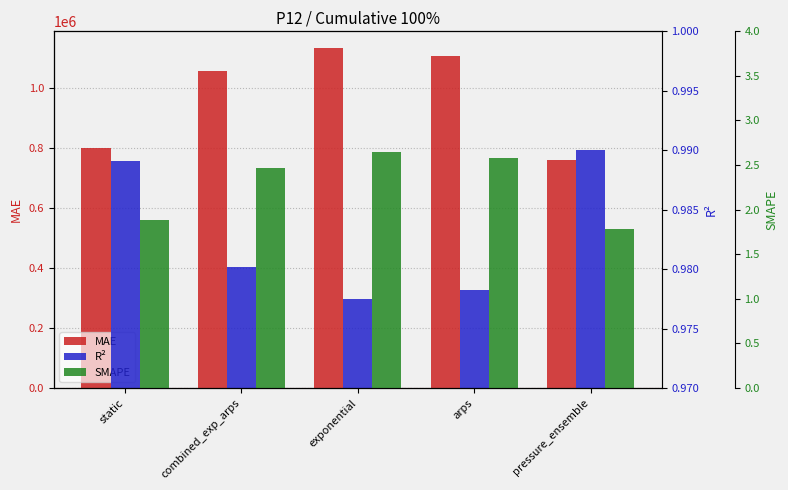

How many groups of bars are there?

5